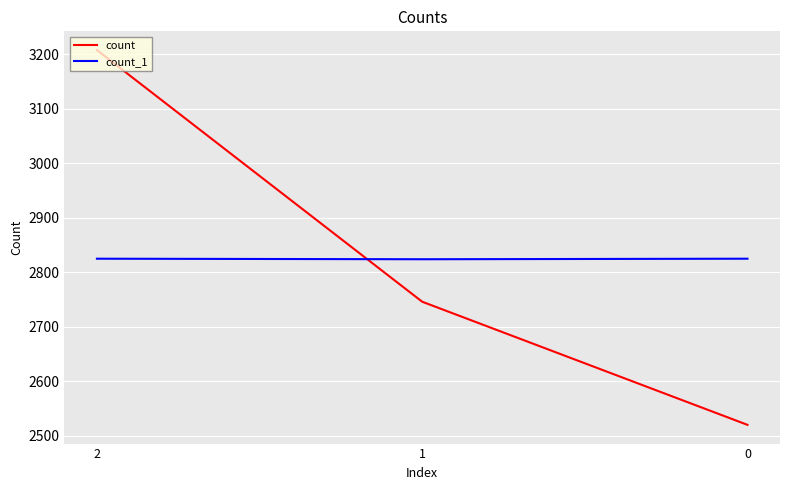

What is the sum of all count values?

8474